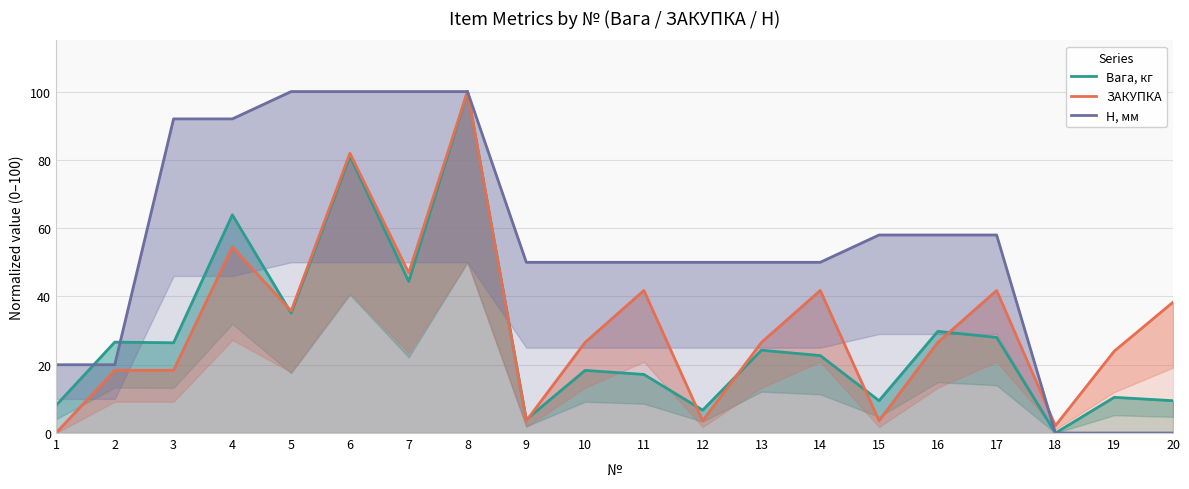

Is it true that Вага, кг equals 31.9 at 8?

False